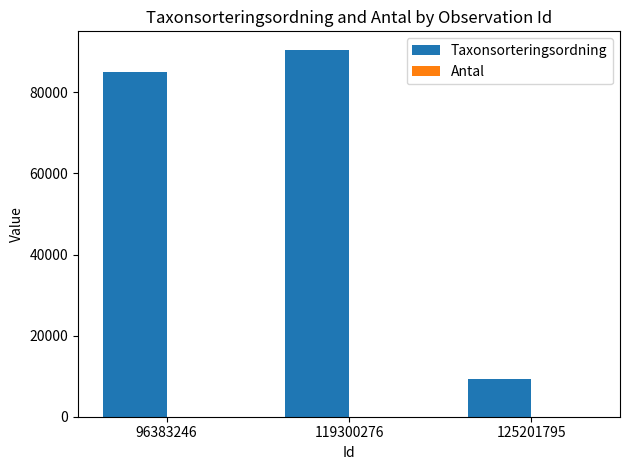

The Taxonsorteringsordning series shows 14000 at 125201795. True or false?

False